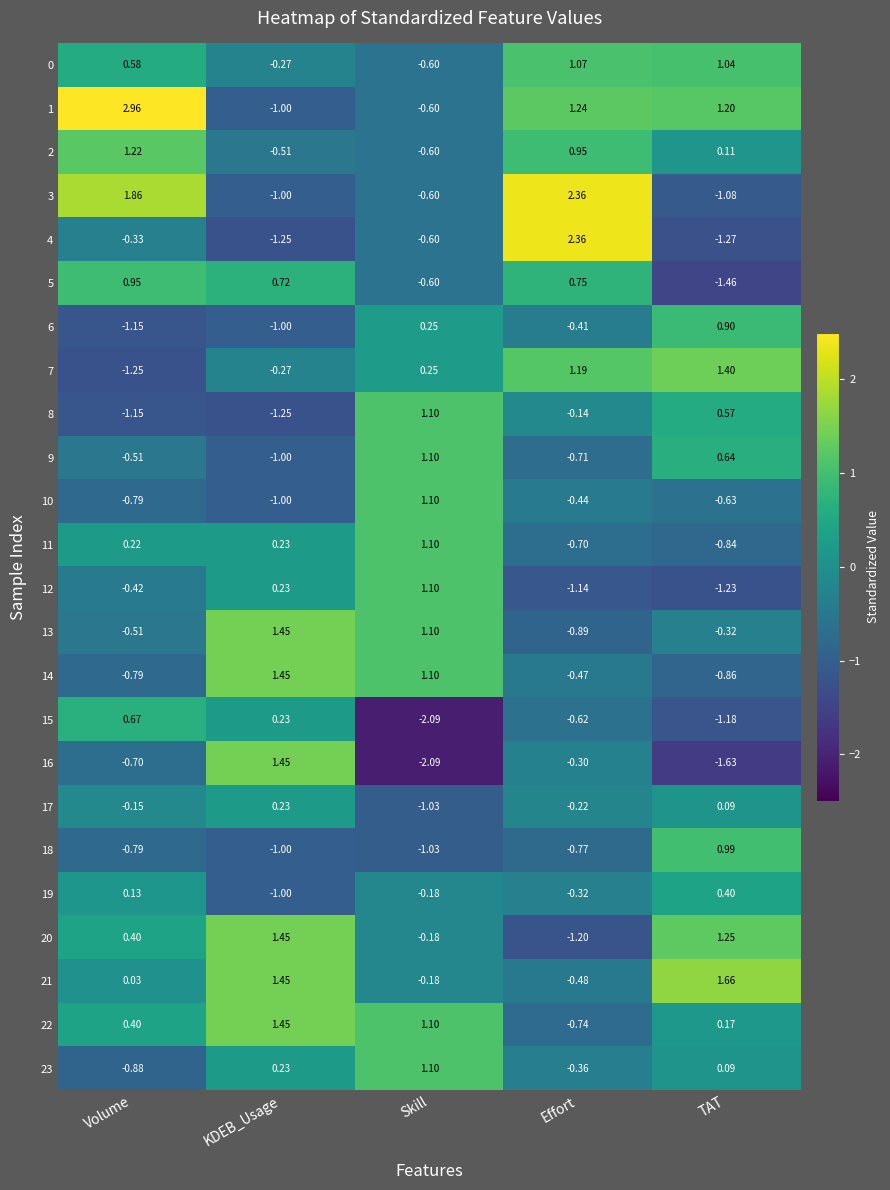

Rank the categories by 22 value from highest to lowest.

KDEB_Usage, Skill, Volume, TAT, Effort